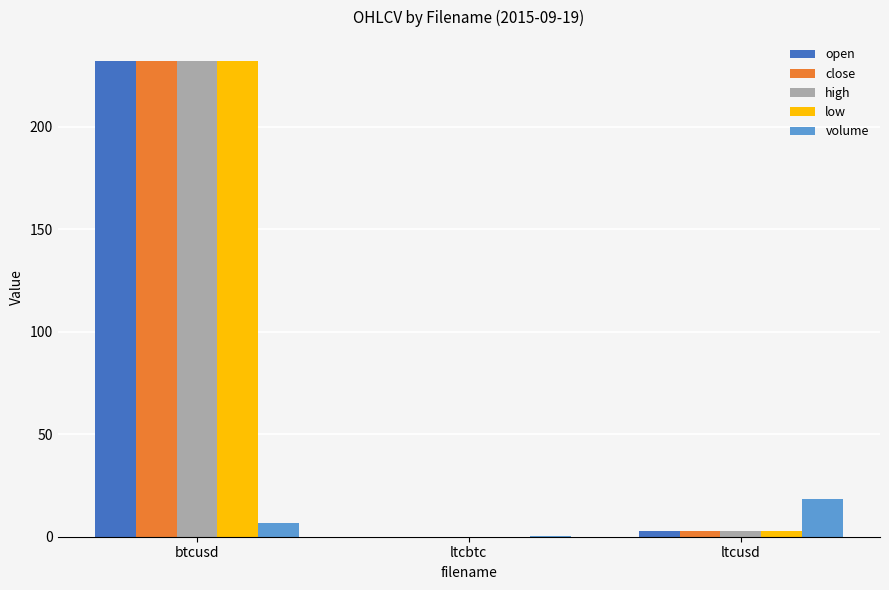

Where is high nearest to the value 116?

ltcusd